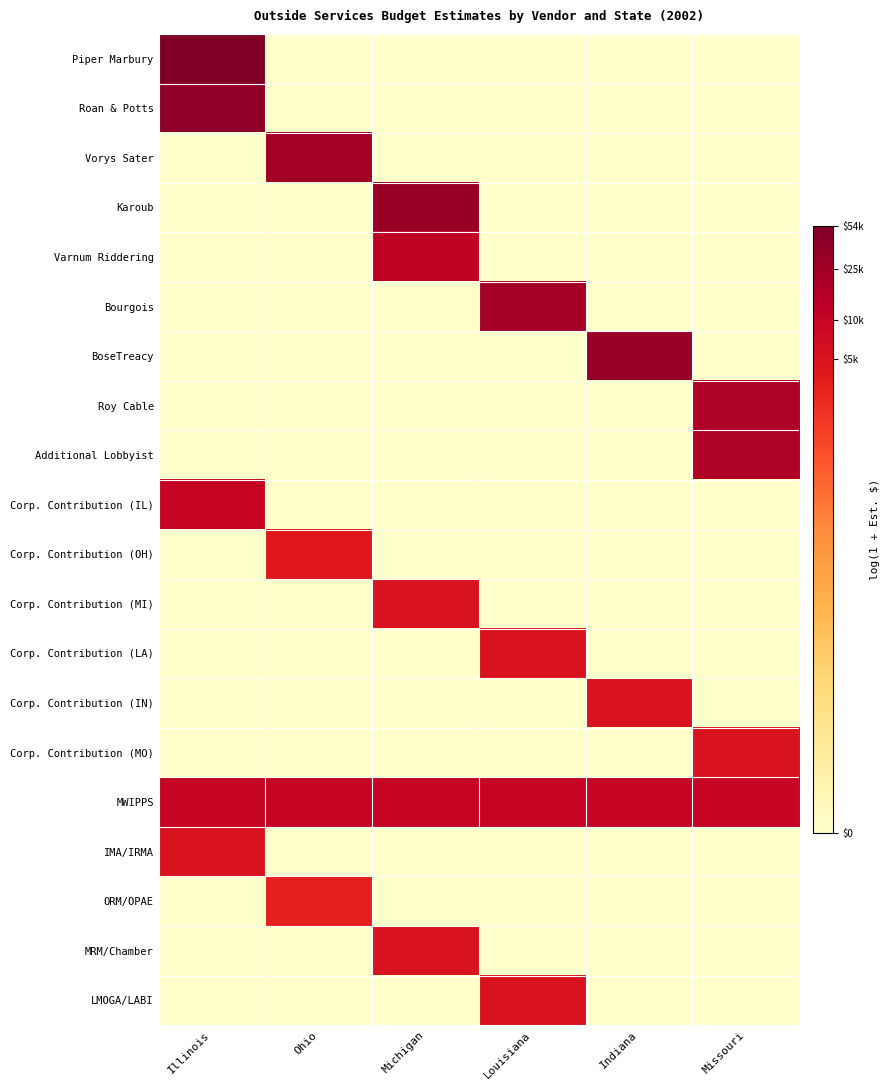

Rank the series at Illinois from lowest to highest value.

Vorys Sater, Karoub, Varnum Riddering, Bourgois, BoseTreacy, Roy Cable, Additional Lobbyist, Corp. Contribution (OH), Corp. Contribution (MI), Corp. Contribution (LA), Corp. Contribution (IN), Corp. Contribution (MO), ORM/OPAE, MRM/Chamber, LMOGA/LABI, IMA/IRMA, Corp. Contribution (IL), MWIPPS, Roan & Potts, Piper Marbury